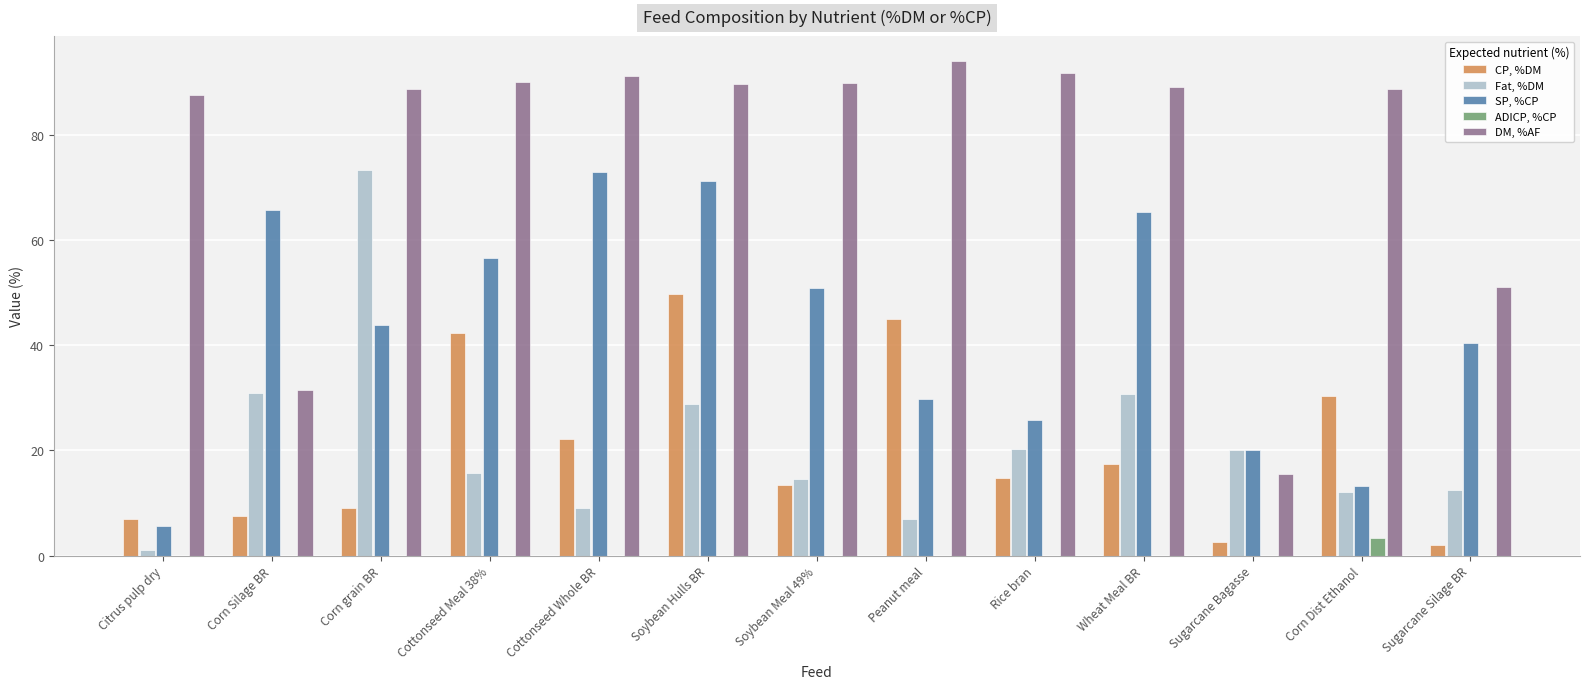

At which label does ADICP, %CP reach its peak?

Corn Dist Ethanol